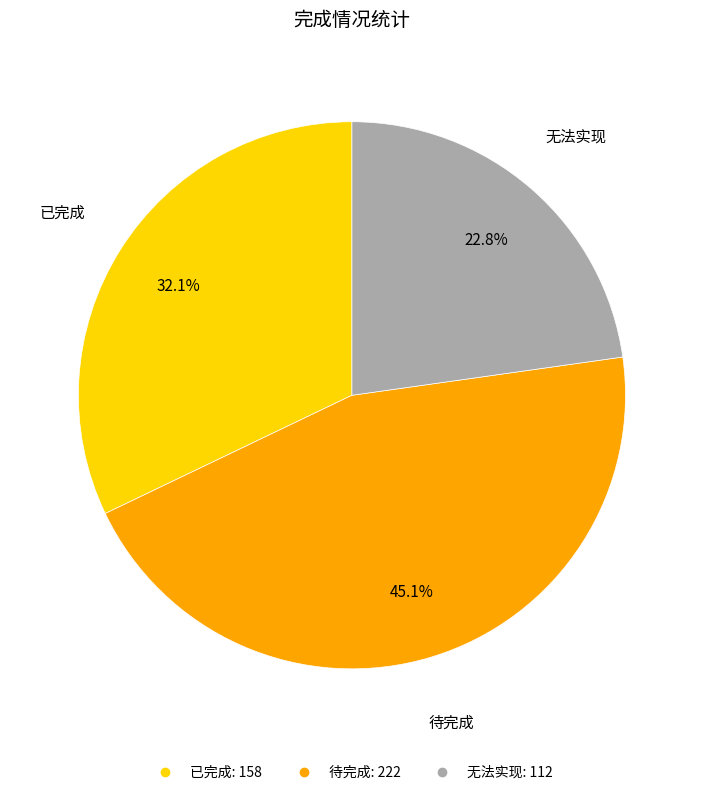

Is it true that 无法实现 is 23% of the pie?

True